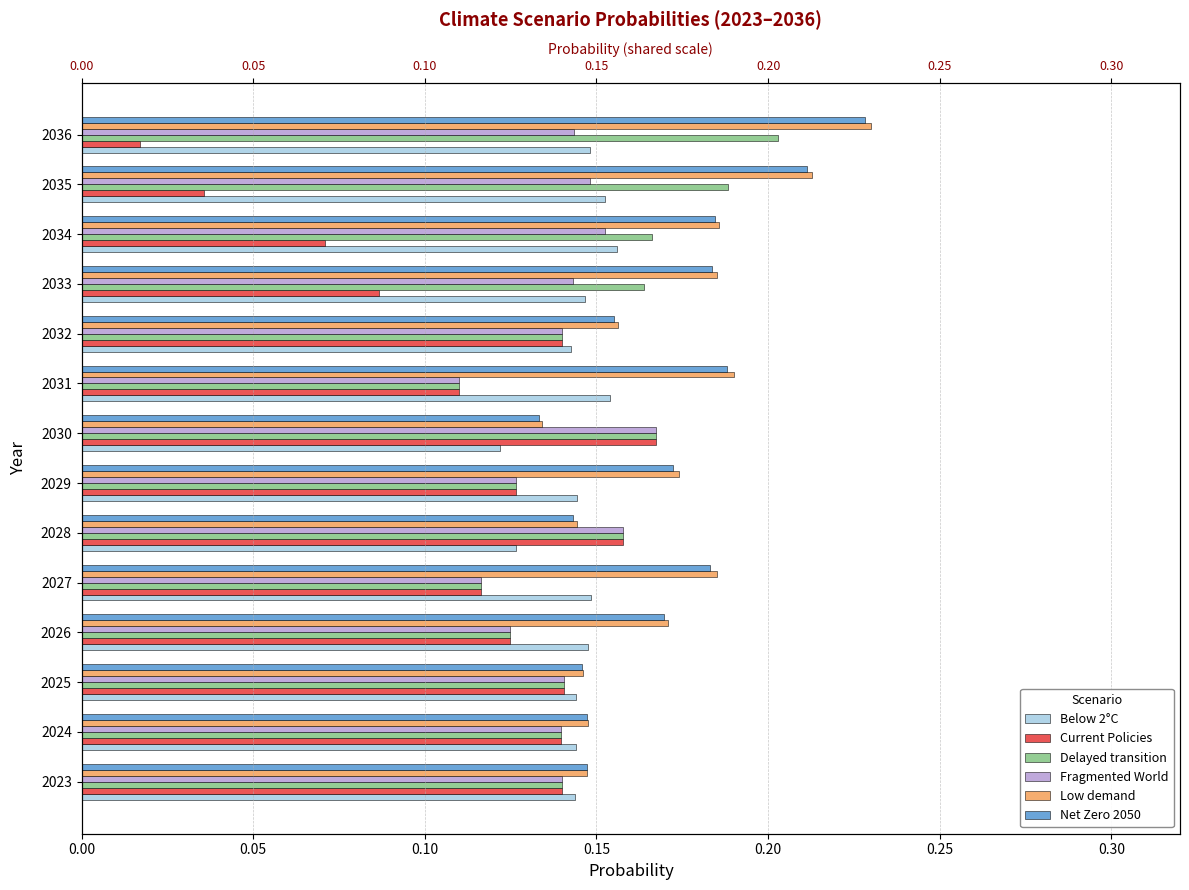

What is the sum of all Low demand values?

2.4